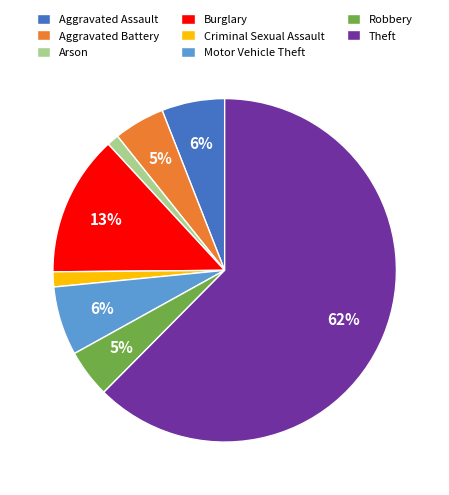

True or false: Criminal Sexual Assault accounts for 8% of the total.

False